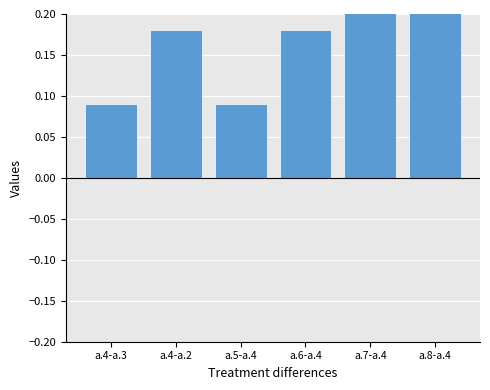

Where is the data nearest to the value 0?

a.4-a.3